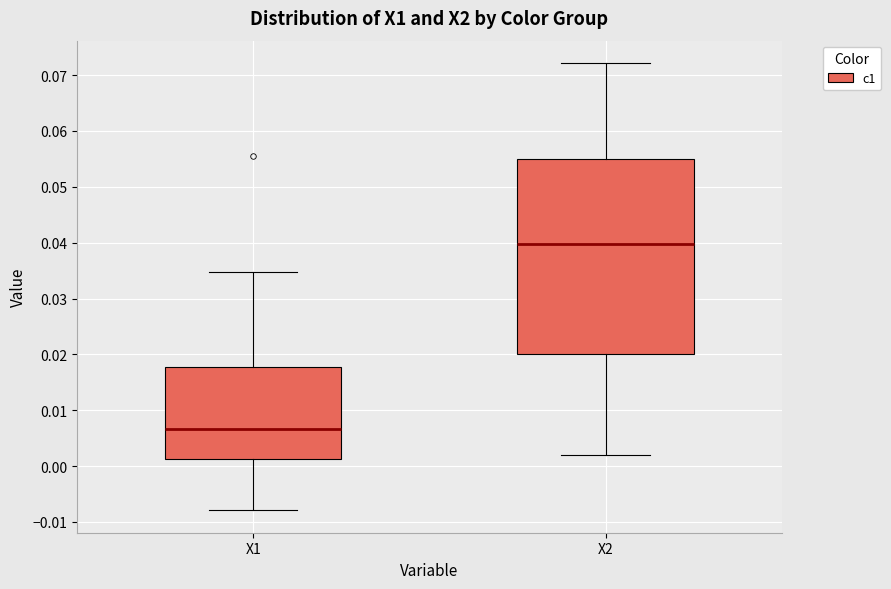

Which box's median line is the highest?

X2